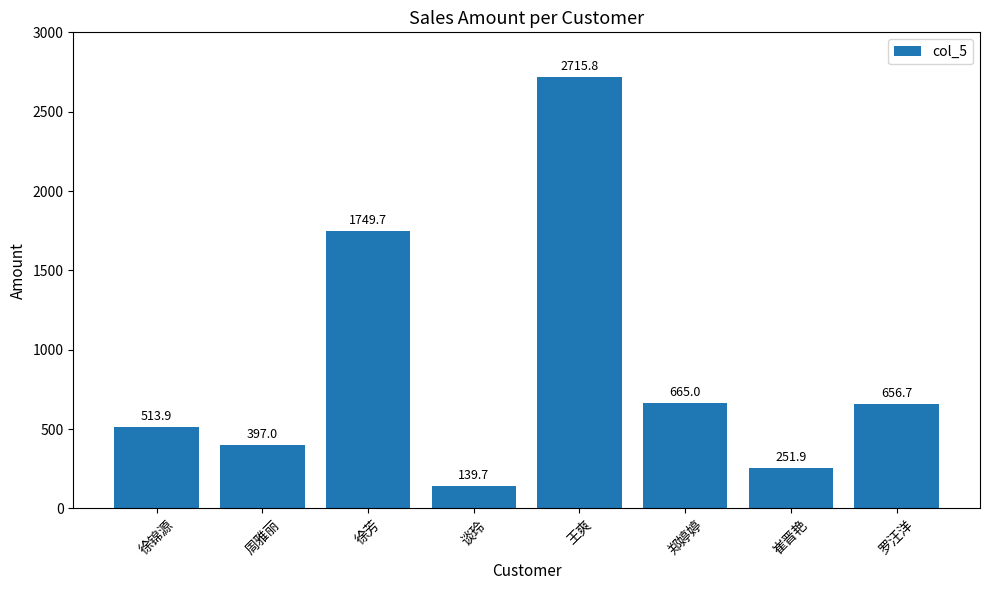

Read the value at 崔晋艳.

251.9